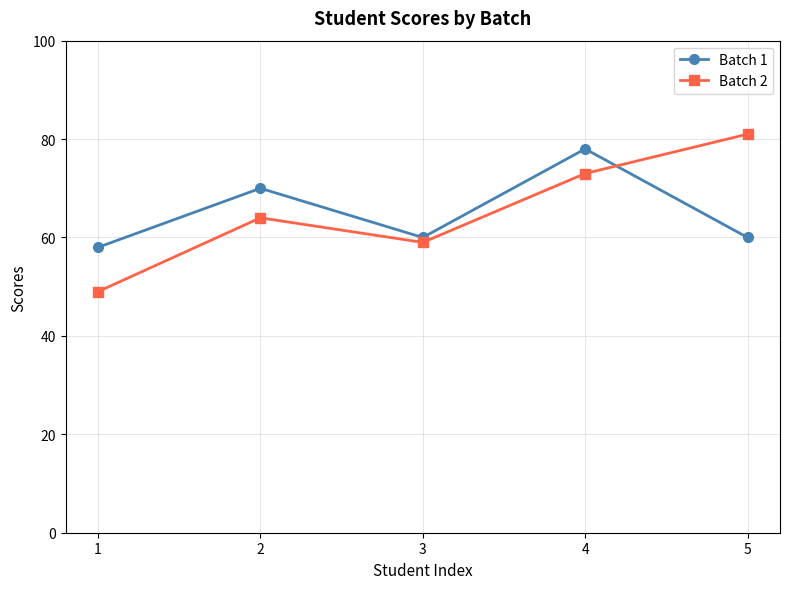

What are all the series names shown in the legend?

Batch 1, Batch 2